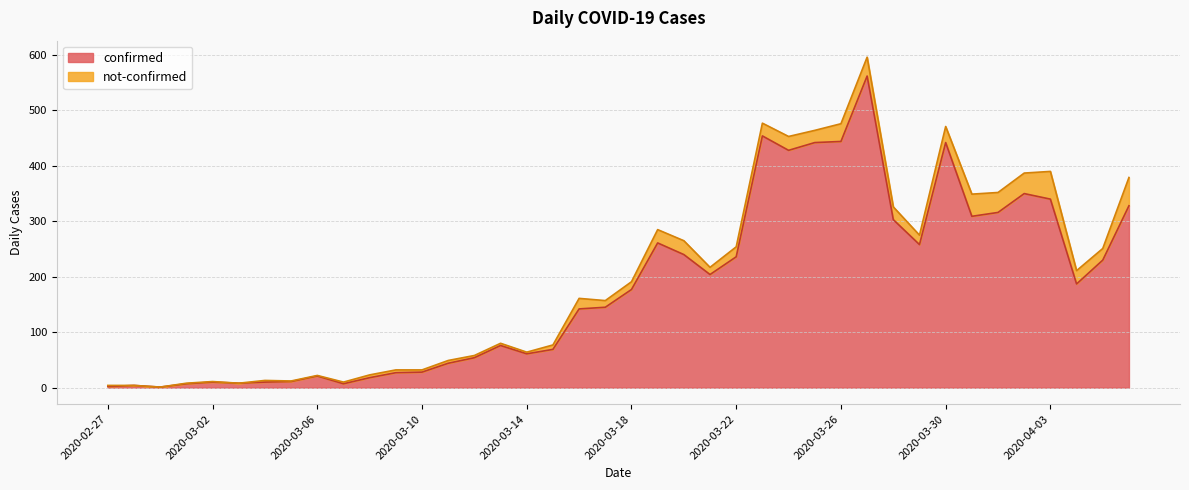

True or false: confirmed has a value of 201 at 2020-03-26.

False